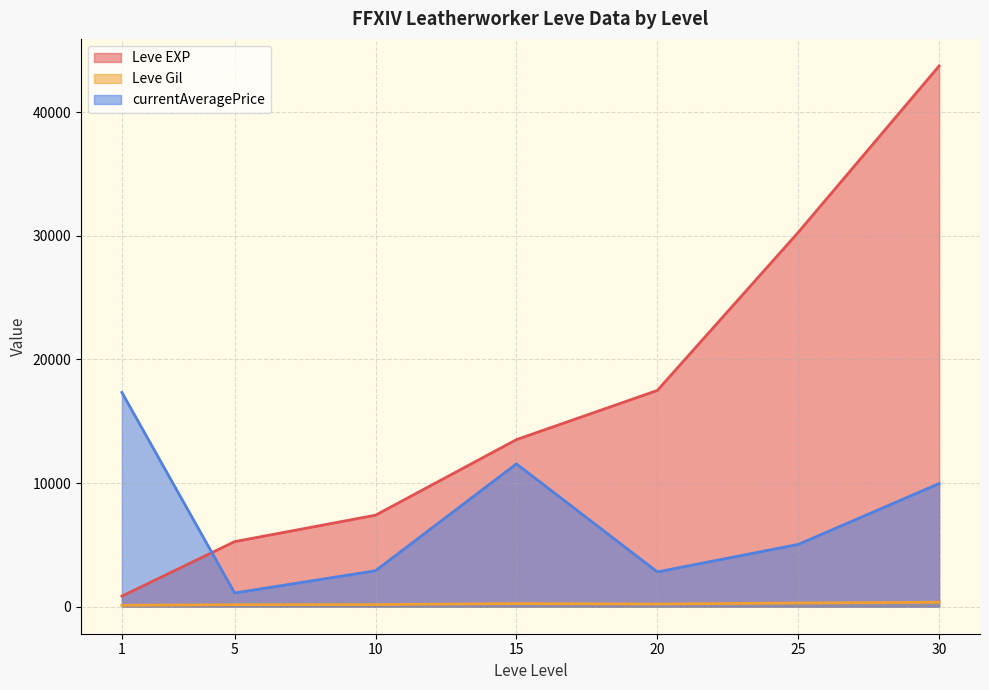

Is the value of currentAveragePrice at 5 greater than the value of Leve EXP at 10?

No